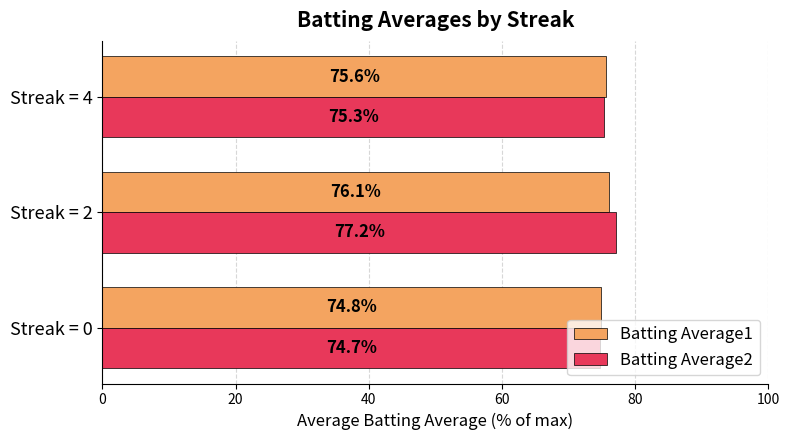

What is the spread (max minus min) of values at Streak = 2?

1.1